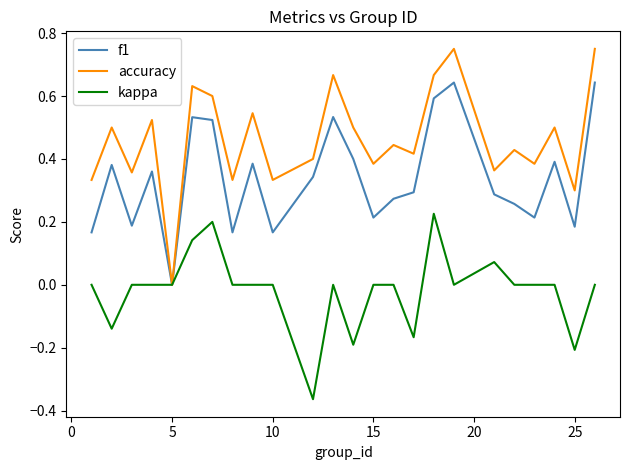

Which series has the widest spread of values?

accuracy